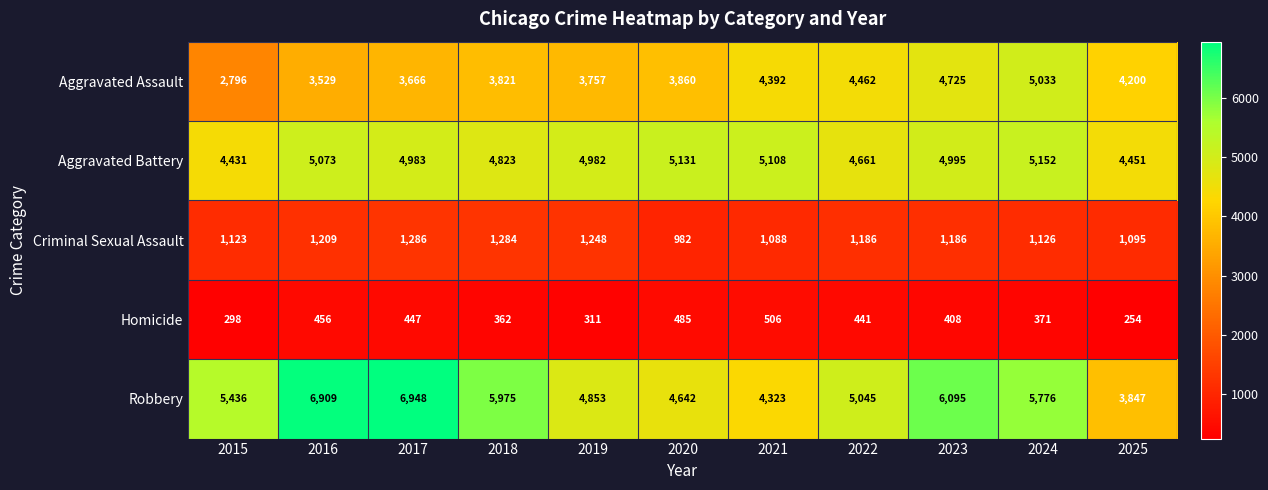

At which label is Aggravated Assault closest to 3914?

2020